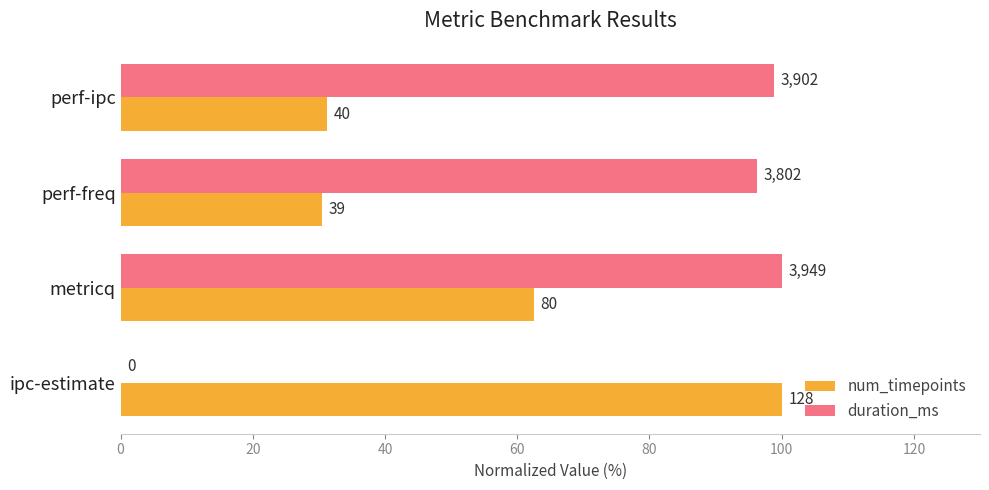

What are all the series names shown in the legend?

num_timepoints, duration_ms